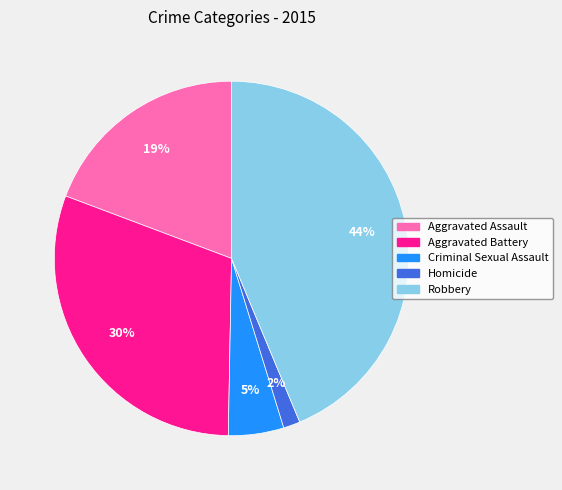

Is it true that Criminal Sexual Assault is 17% of the pie?

False